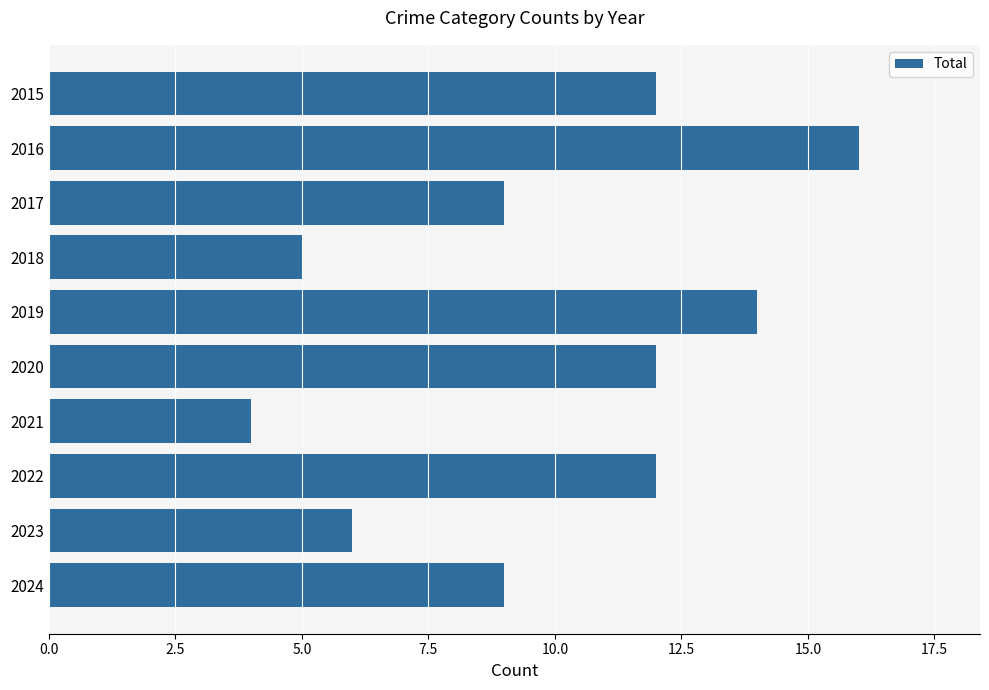

What is the value of the 7th bar from the top?

4